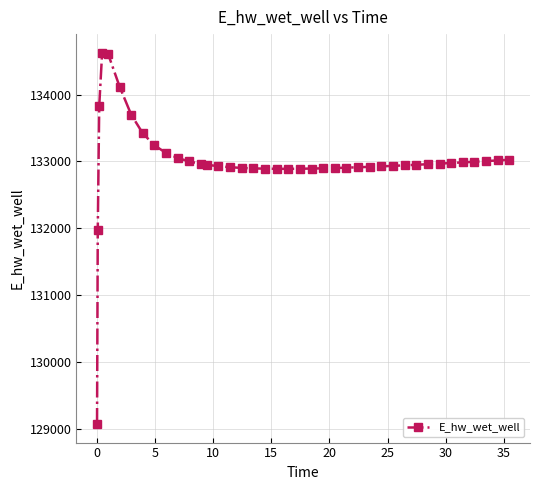

What is the value of the 32nd point from the left?

132950.3